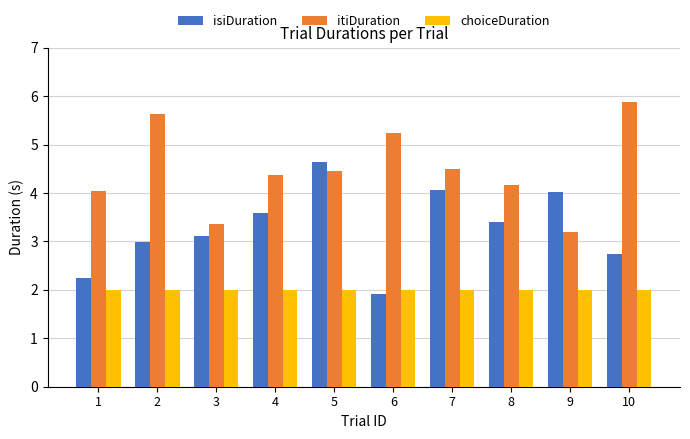

Which series has the largest total across all categories?

itiDuration